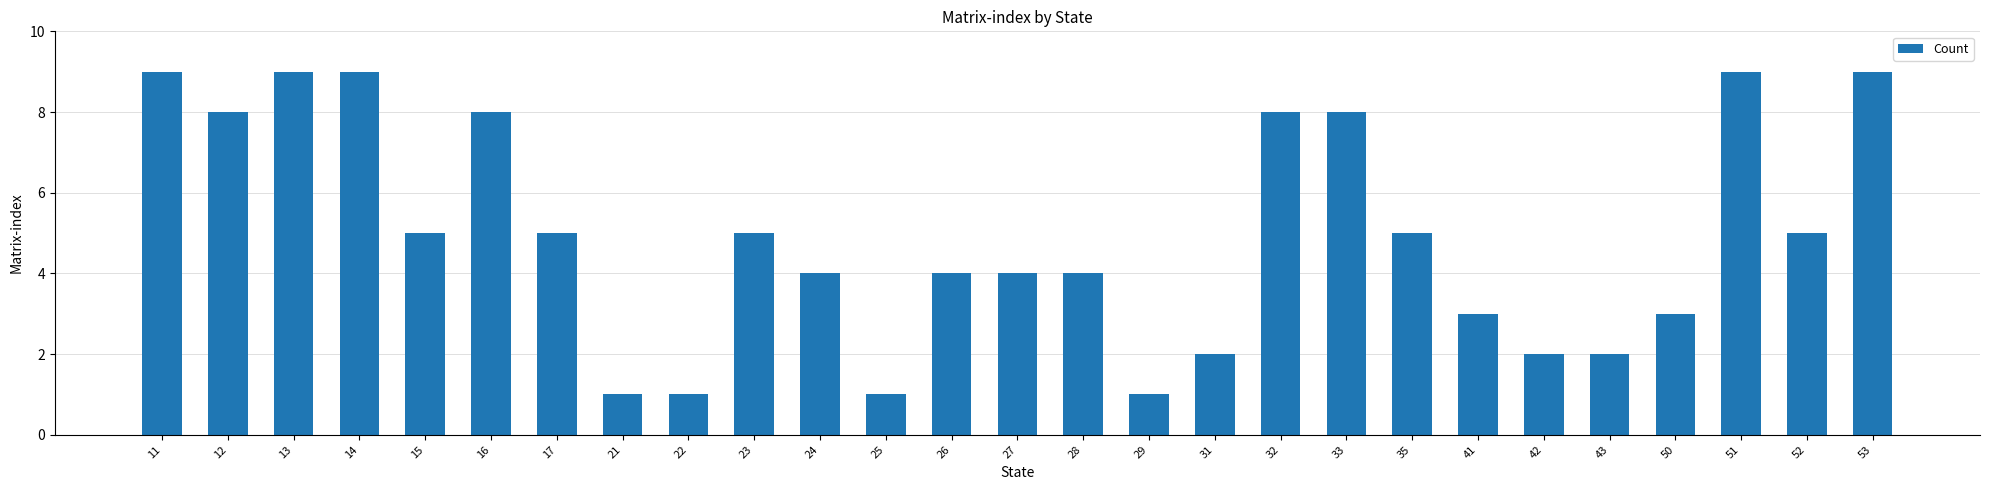

Count the values in the range 2 to 8.

18